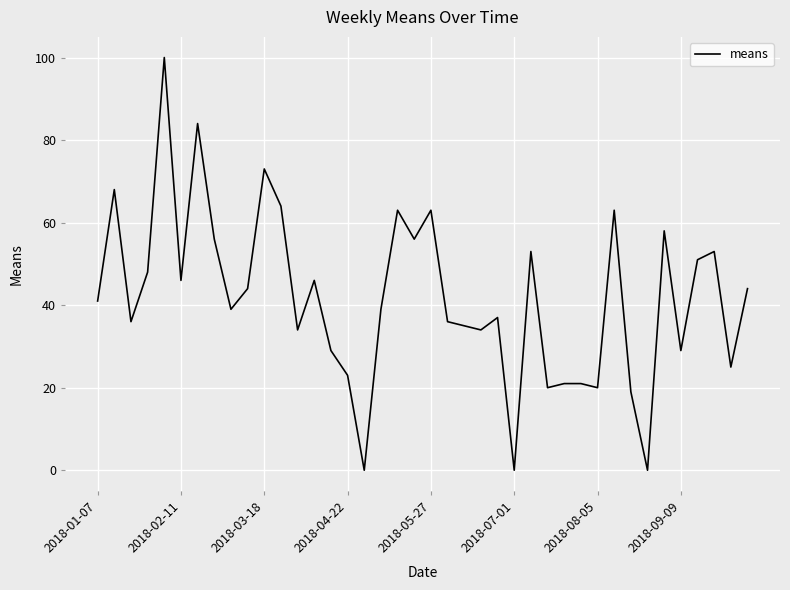

Is this an area chart (filled region under the line)?

No